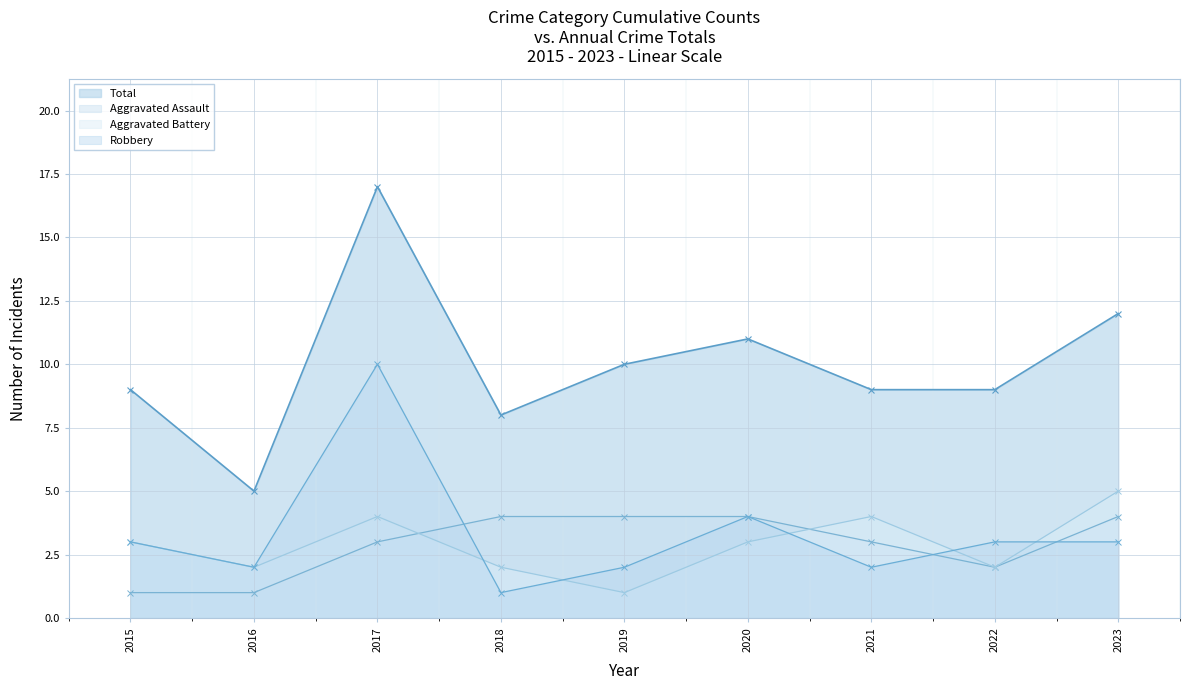

Where does the Total series first go above 9?

2017